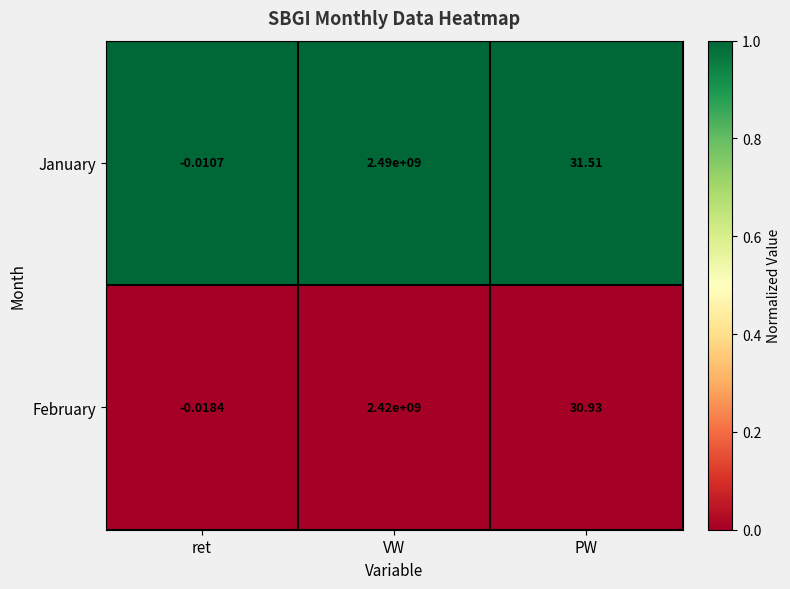

At which category is the sum across all series the highest?

VW